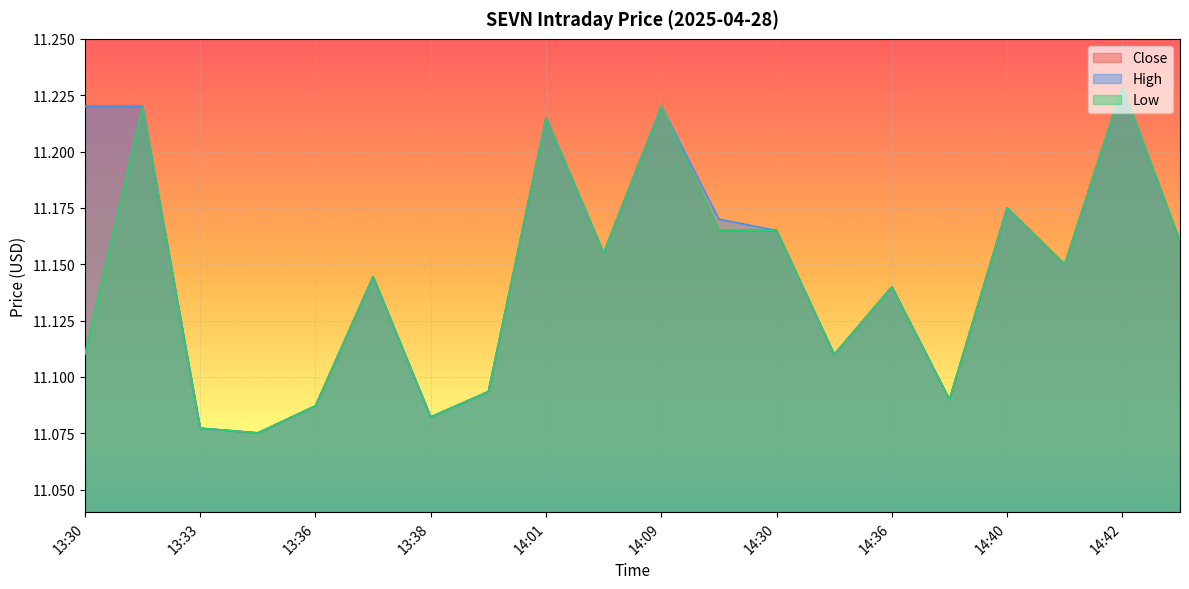

Is it true that Close equals 11.1 at 14:35?

True